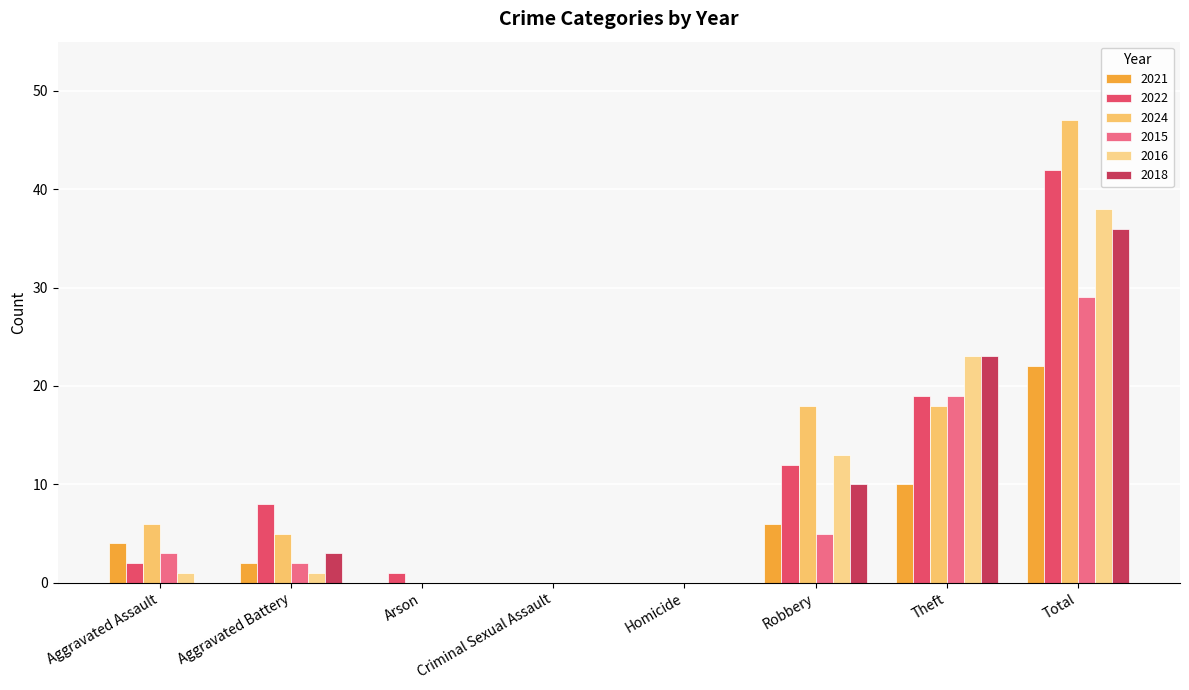

What is the highest value of the 2022 series?

42